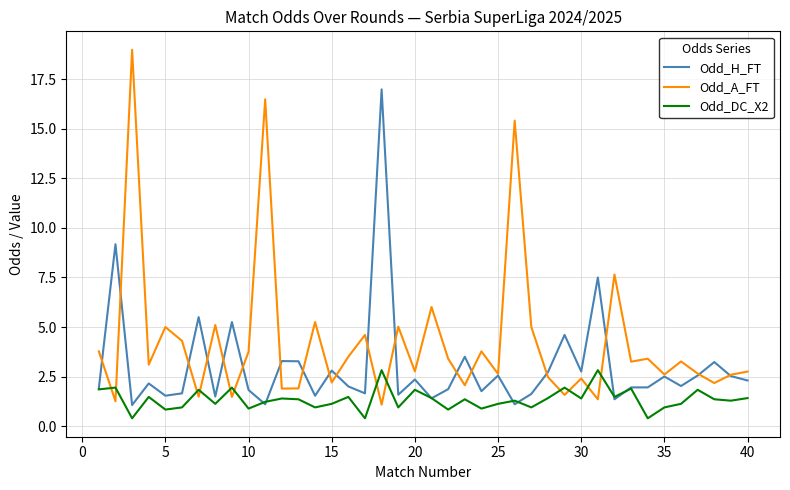

Which series has the largest total across all categories?

Odd_A_FT